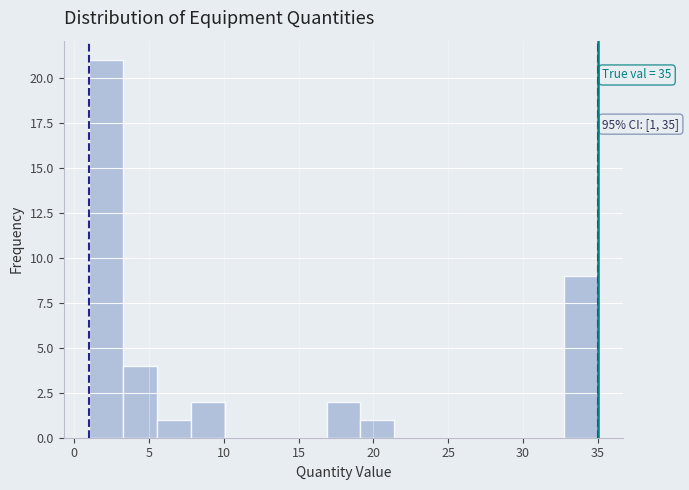

Which range on the x-axis has the tallest bar?

1.0 to 3.5